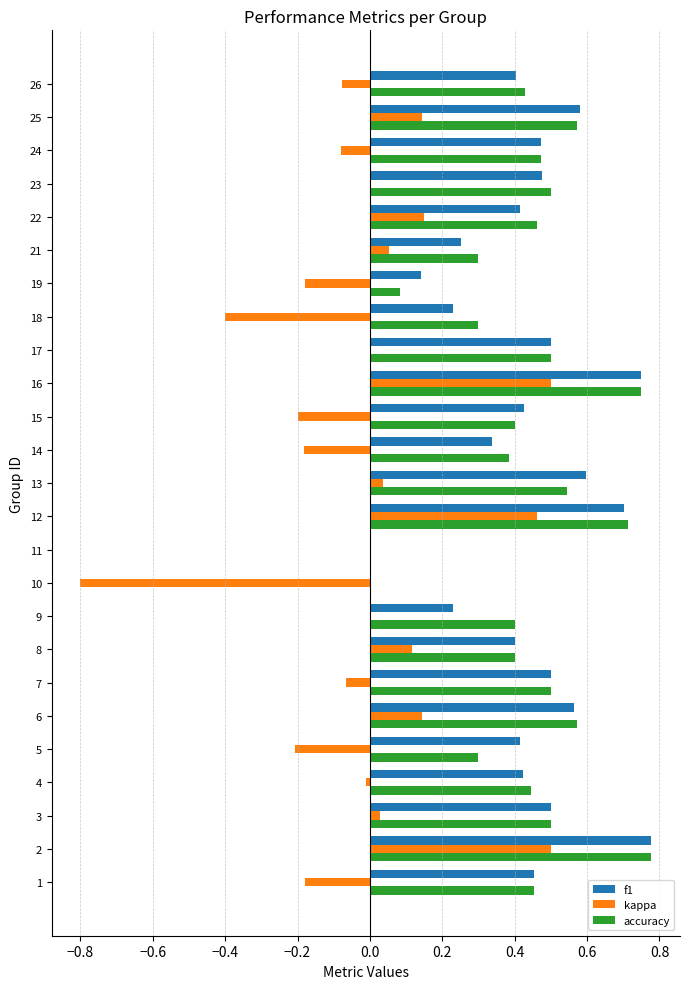

True or false: accuracy has a value of 0.1 at 13.

False